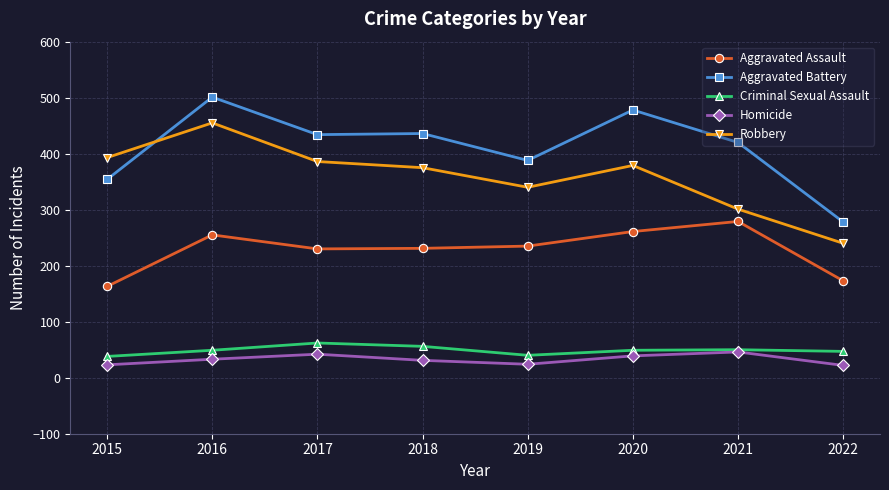

Which series has the largest total across all categories?

Aggravated Battery